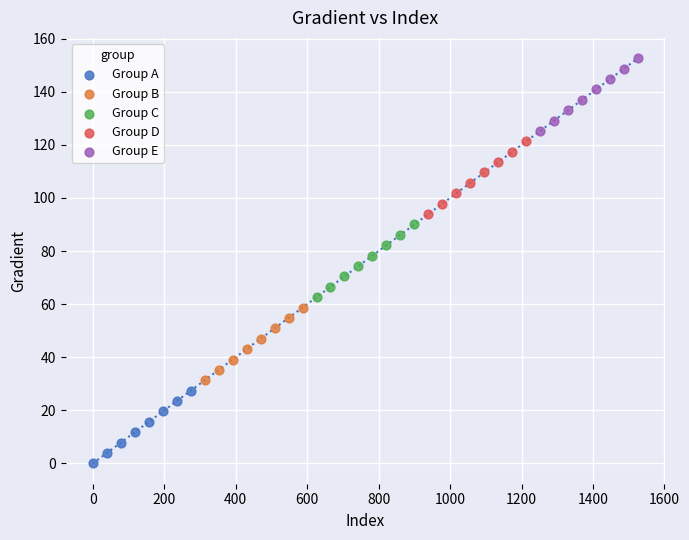

Which series reaches the maximum Y coordinate?

Group E